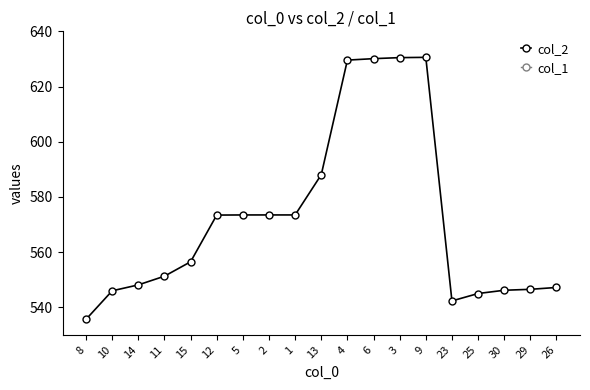

What is the label of the 16th point from the right?

11